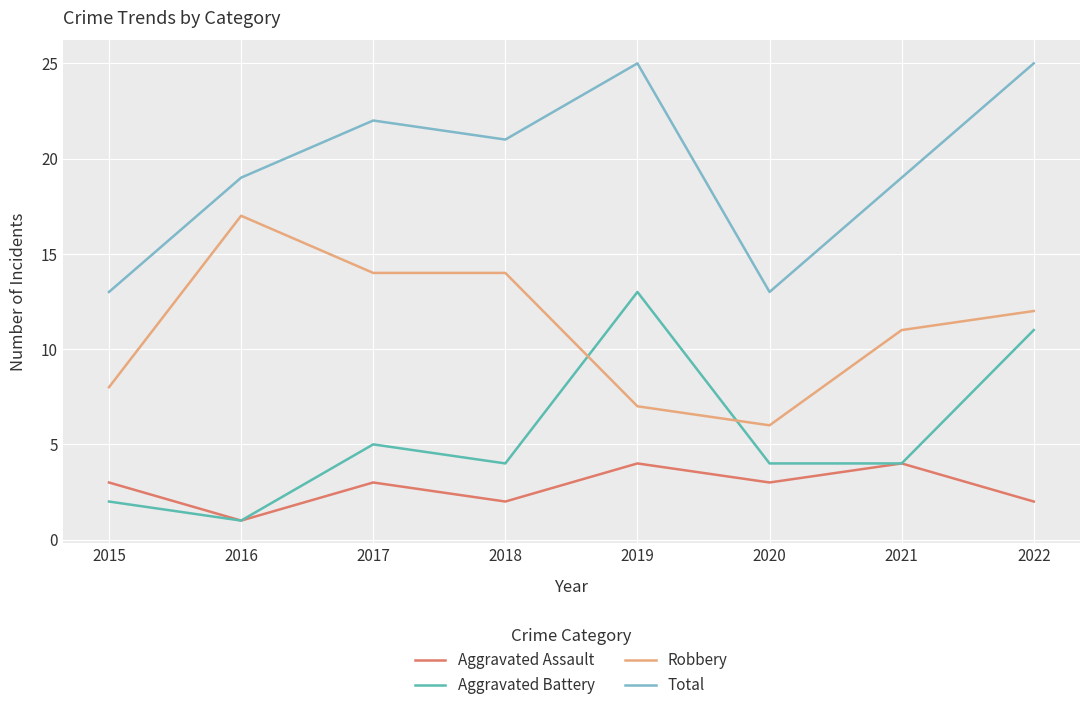

True or false: Aggravated Battery has a value of 4 at 2018.

True